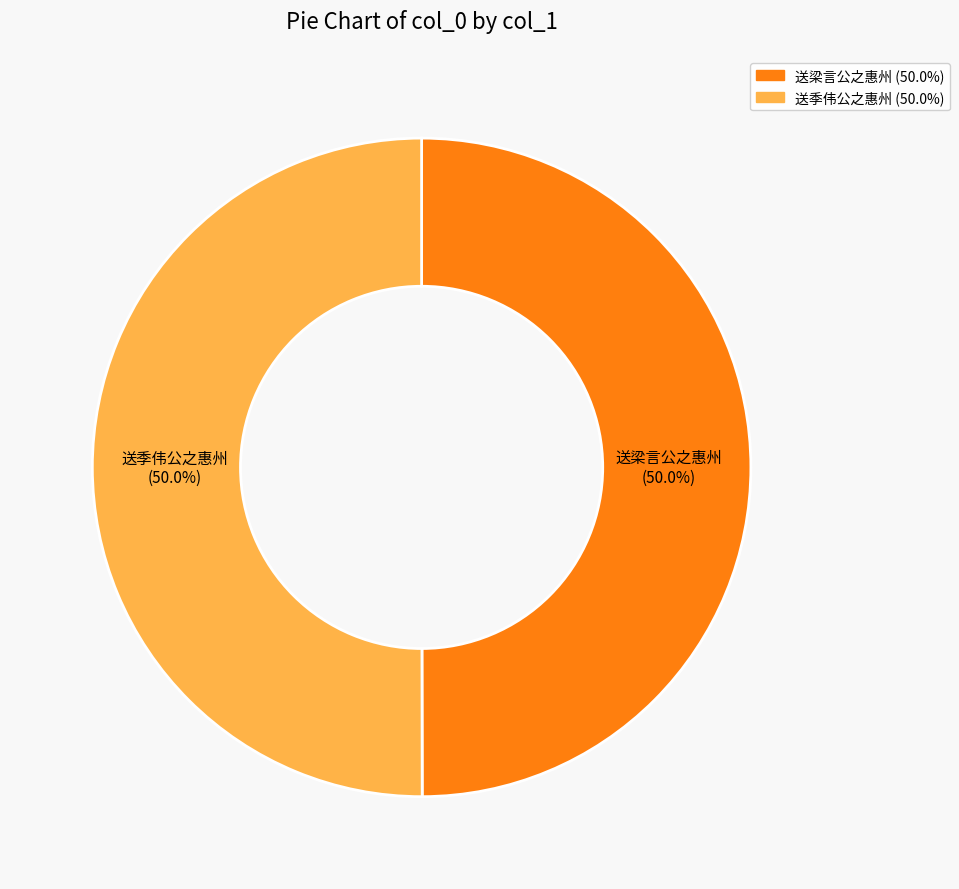

Is the sum of 送季伟公之惠州 and 送梁言公之惠州 greater than half?

Yes